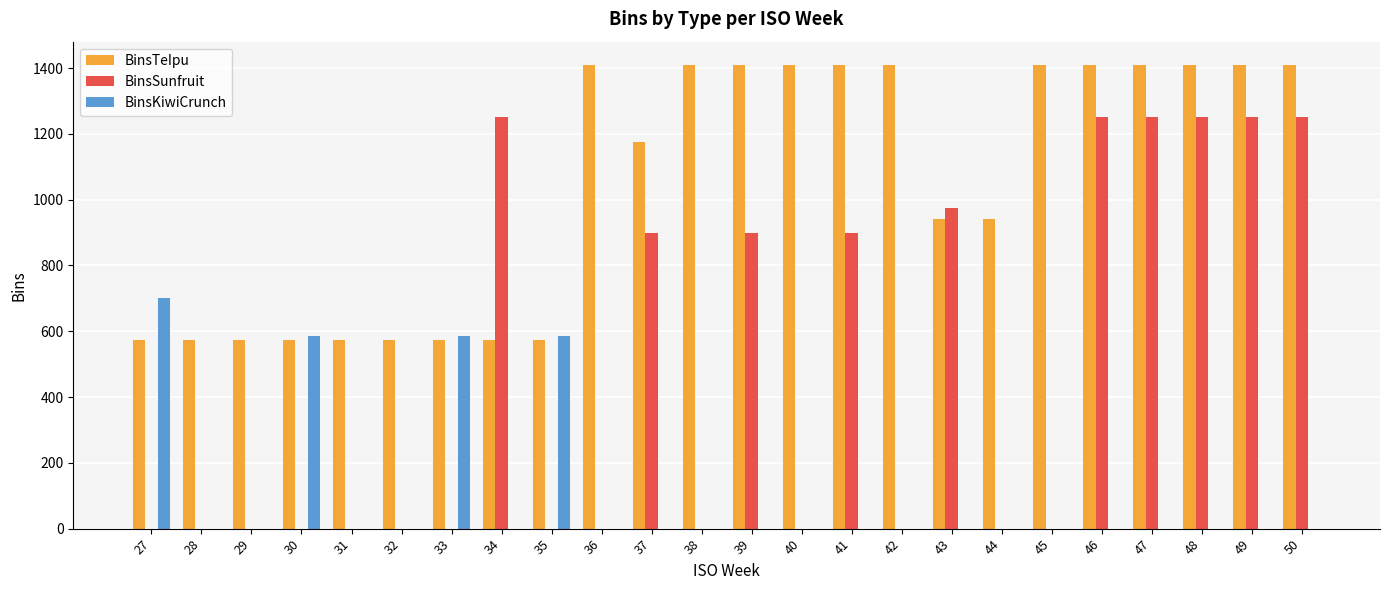

What is the sum of the BinsKiwiCrunch values at 47 and 30?

585